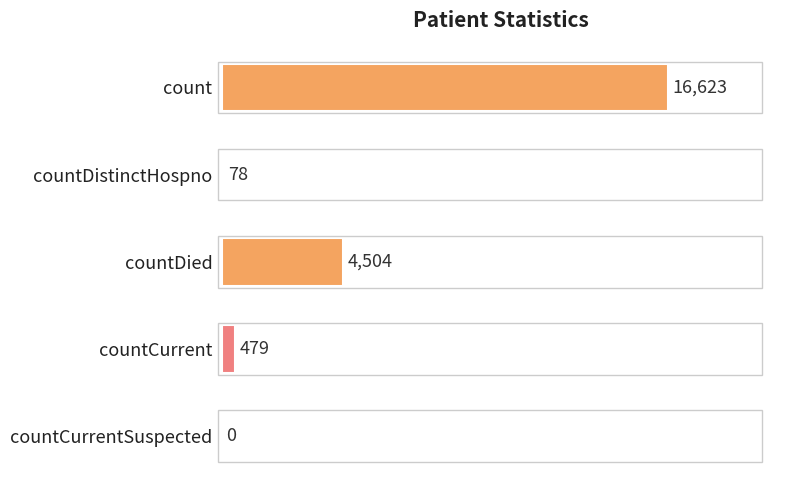

Which label corresponds to the largest value in the chart?

count